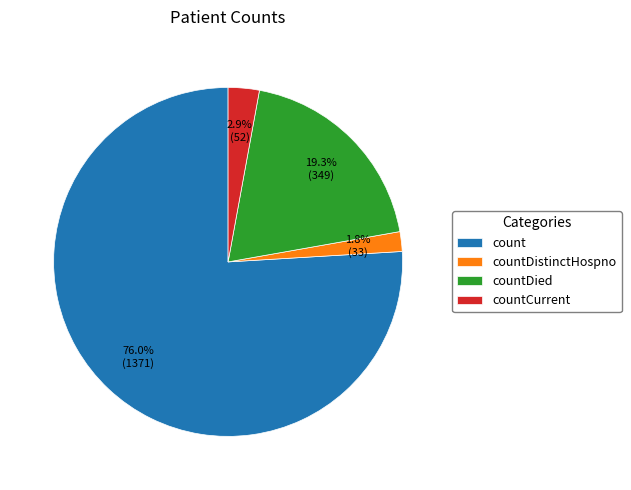

Rank the categories by value from highest to lowest.

count, countDied, countCurrent, countDistinctHospno